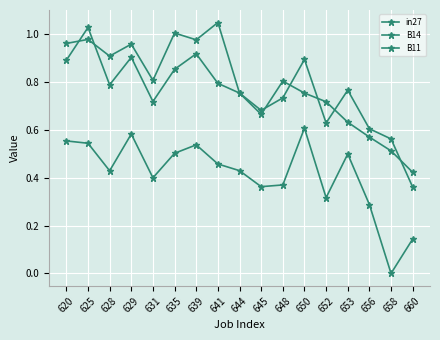

How many values in the in27 series exceed 0?

16